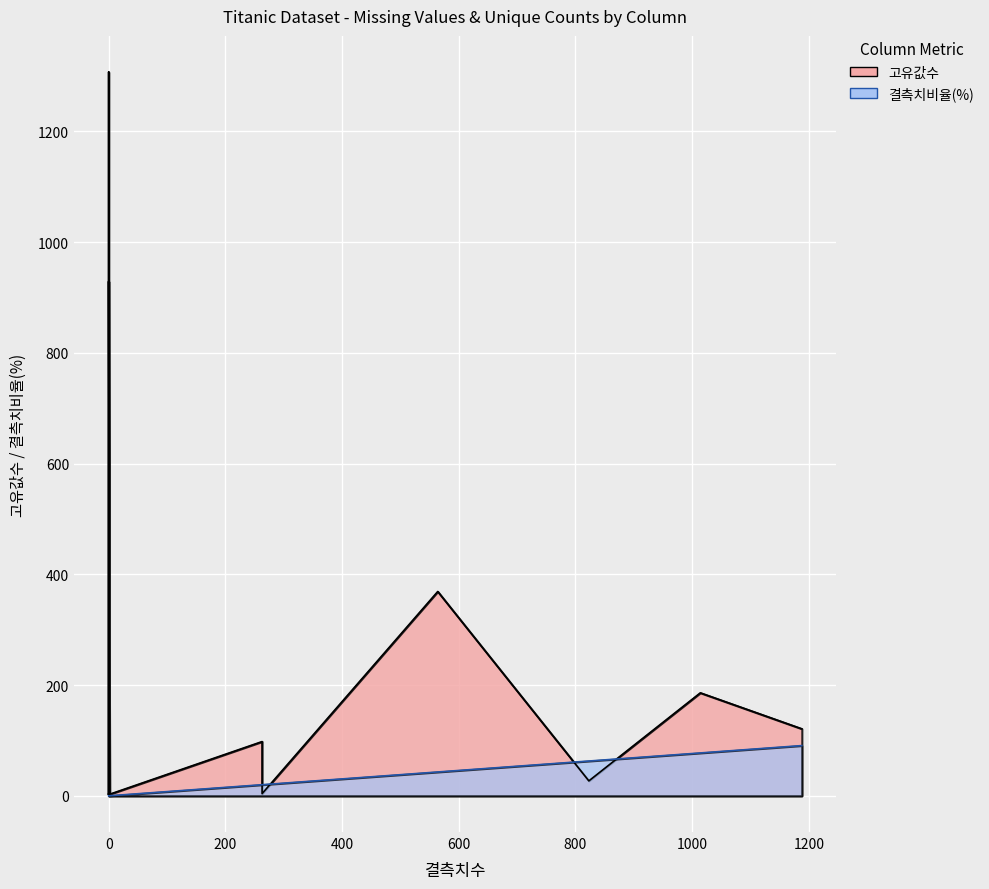

Which series has the largest range (max minus min)?

고유값수